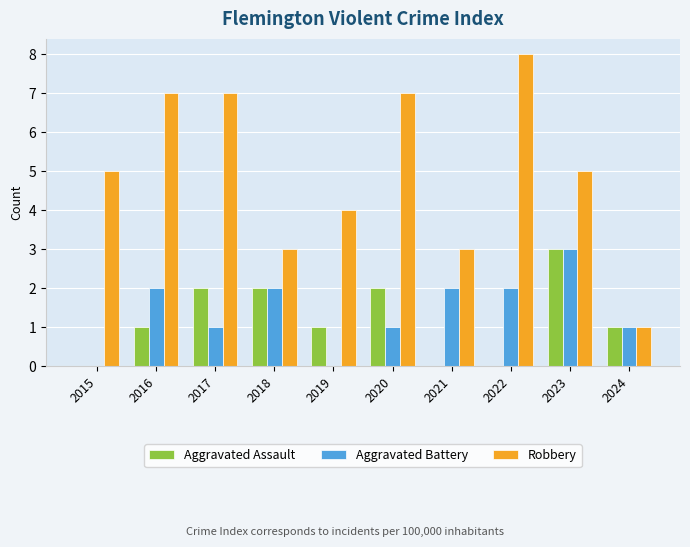

What is the maximum value shown in the chart?

8